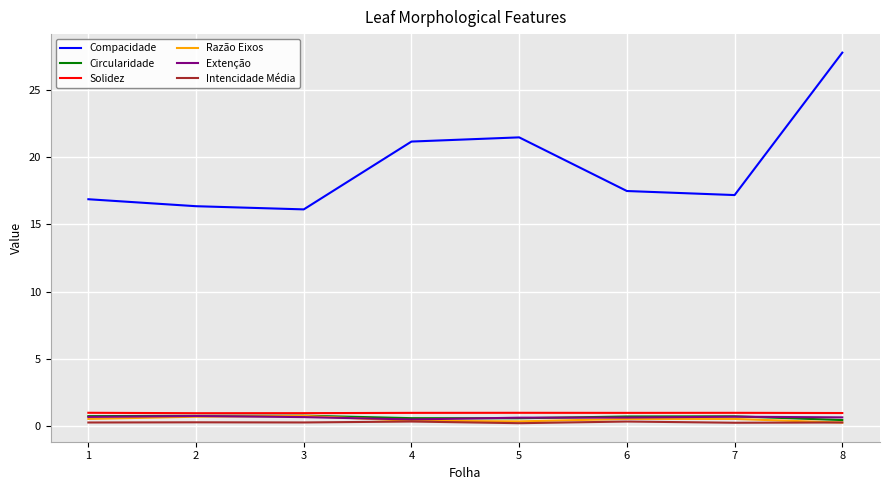

Count the Intencidade Média values in the range 0 to 1.

8